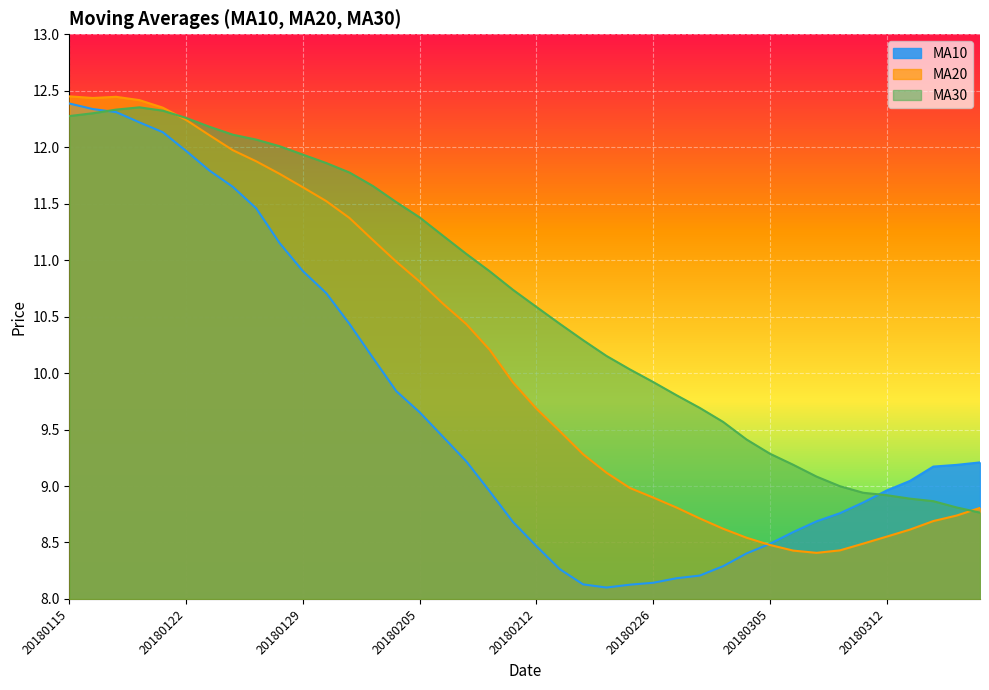

Is the value of ma20 at 20180126 greater than the value of ma10 at 20180312?

Yes